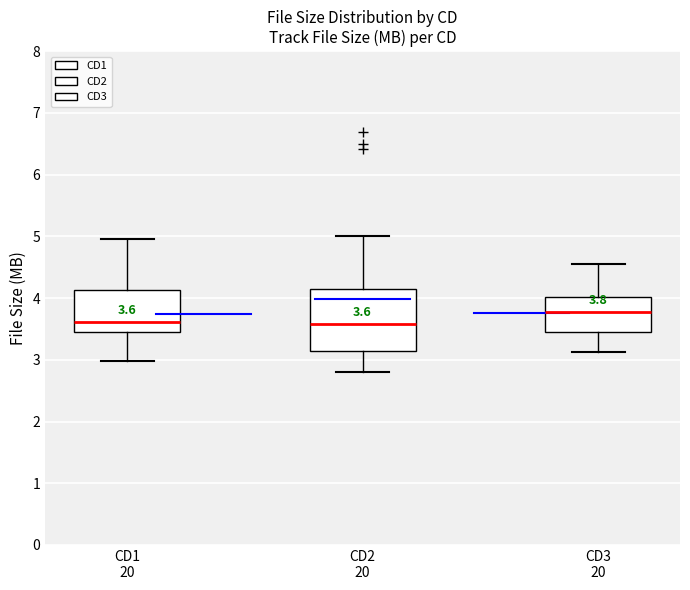

Which box is the tallest, from its lower edge to its upper edge?

CD2 20